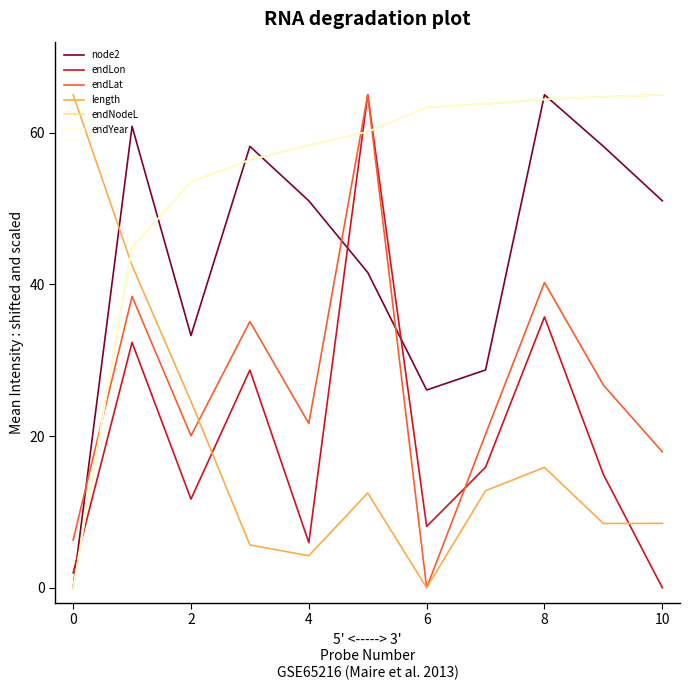

Where is endNodeL nearest to the value 32?

2